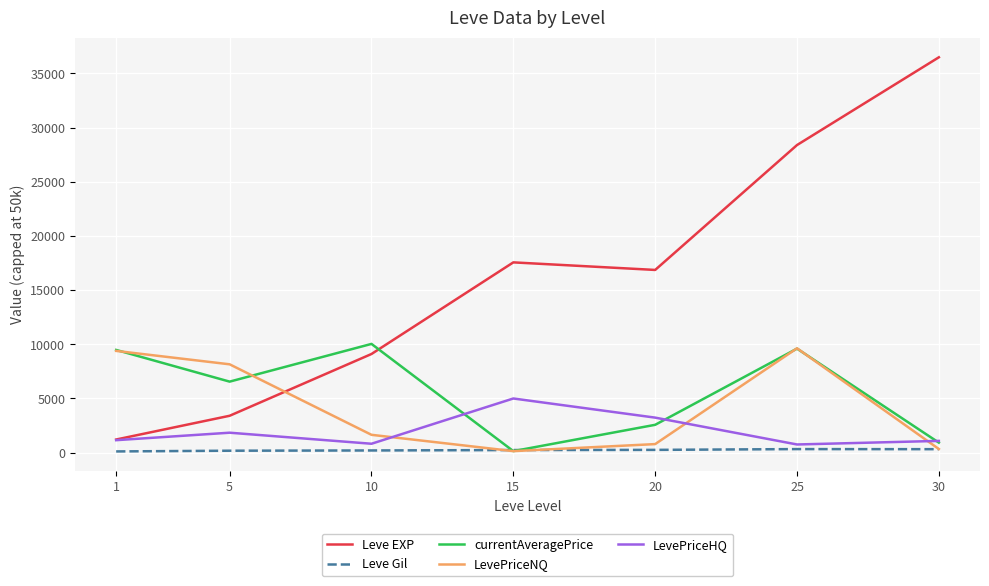

Which series changed the most between 10 and 15?

currentAveragePrice